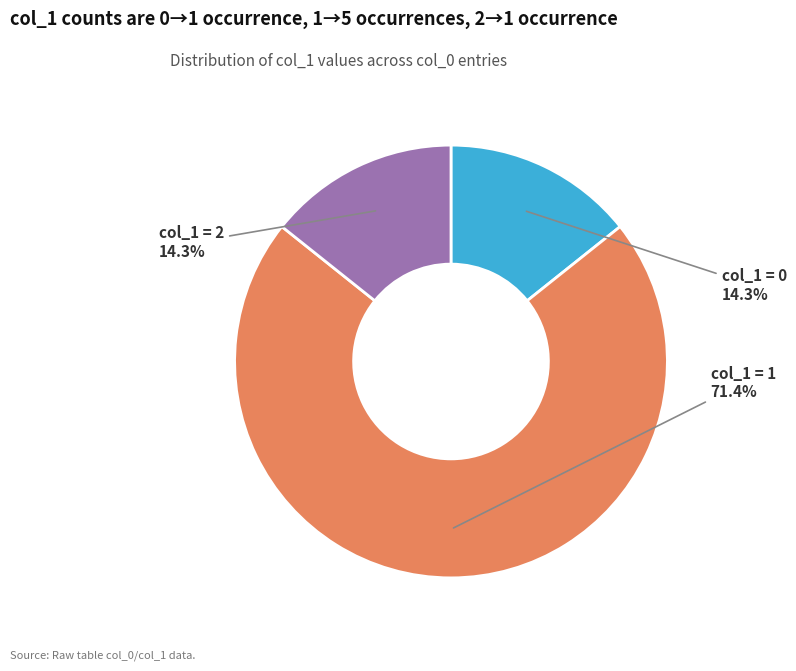

Is there a majority slice in this chart?

Yes